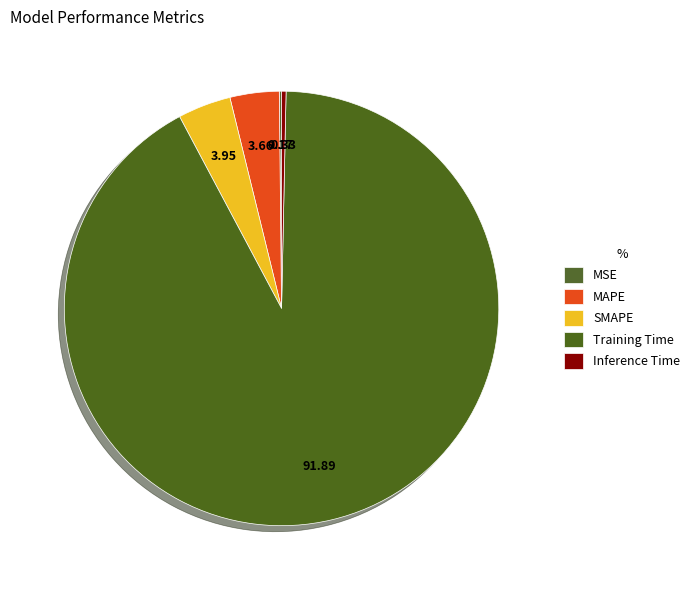

How many segments does this pie chart have?

5